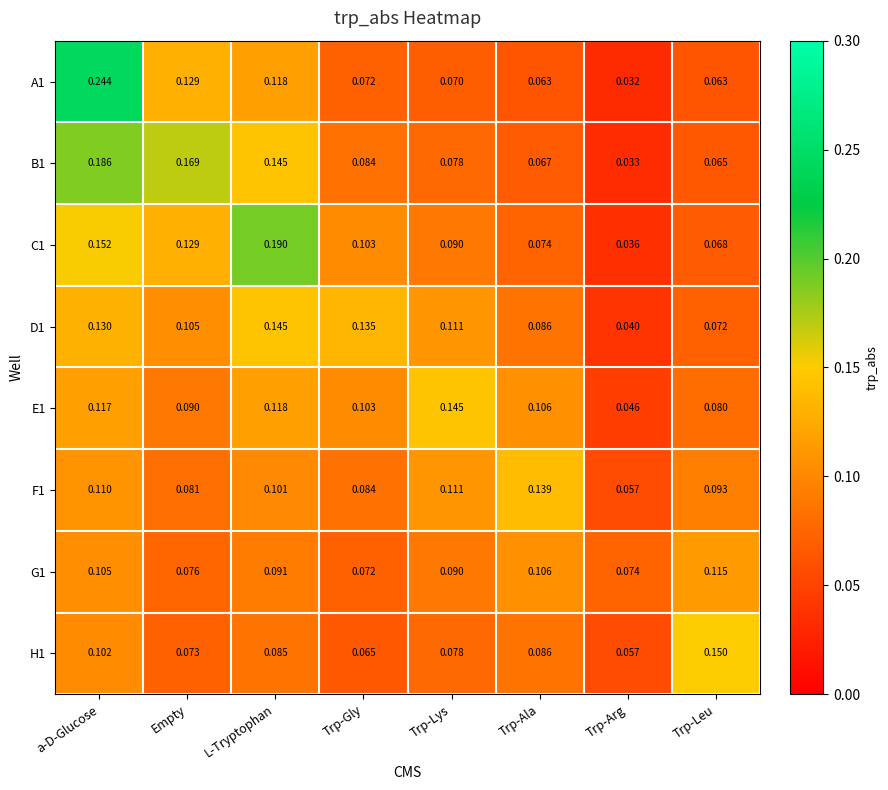

At which category is the sum across all series the highest?

a-D-Glucose